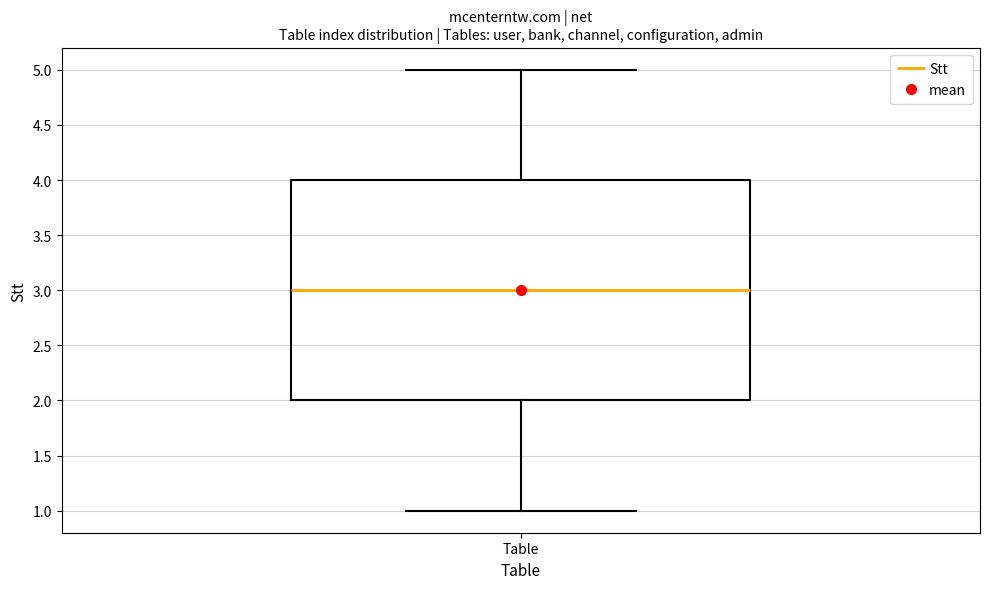

Read this box plot against the y-axis: the position of the median line, the range covered by the box, and the ends of both whiskers. The values are not printed on the chart, so give them approximately, as read against the axis.

median 3, box 2 to 4, whiskers 1 to 5